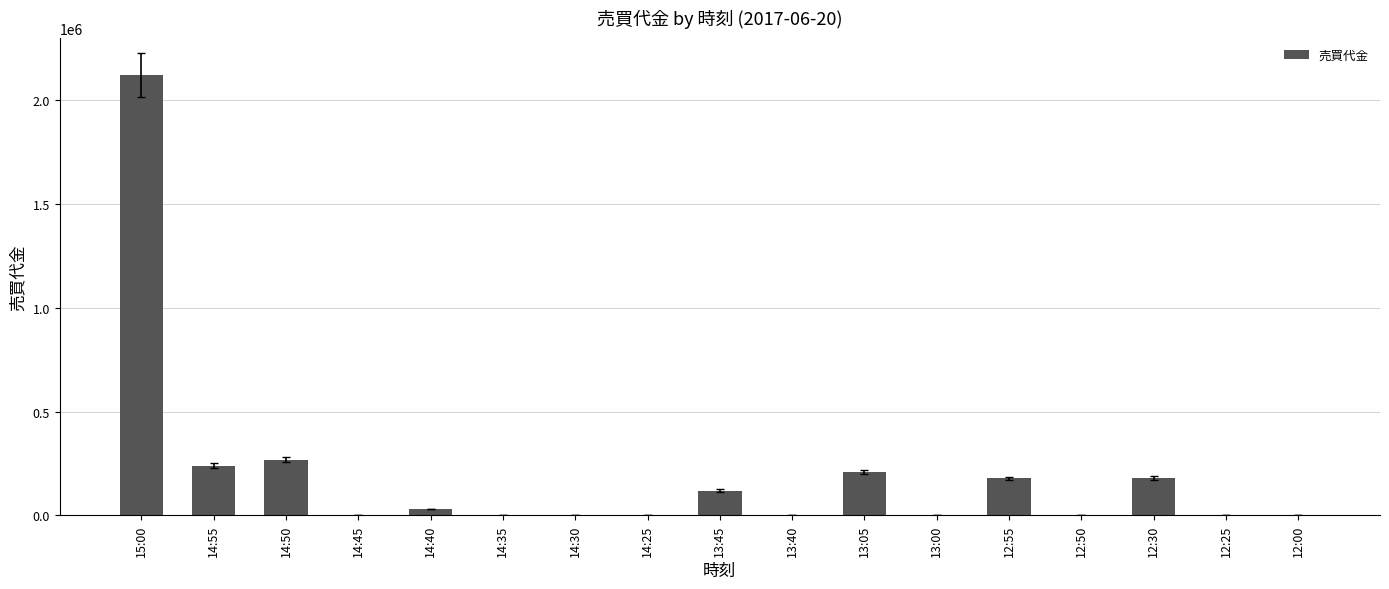

Which category has the highest value across all series?

15:00